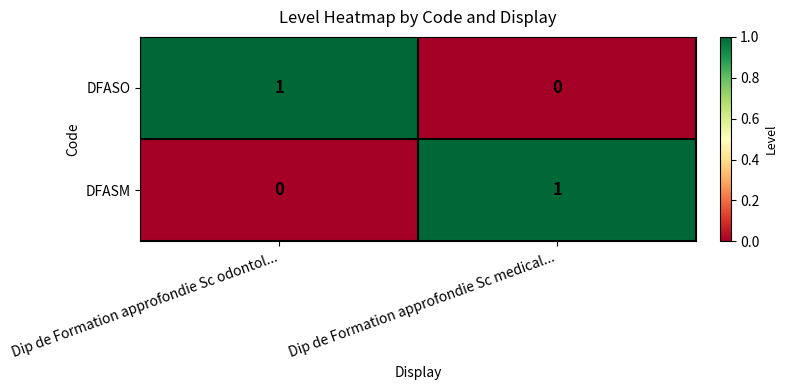

The value of DFASO at Dip de Formation approfondie Sc medical... is 0. True or false?

True